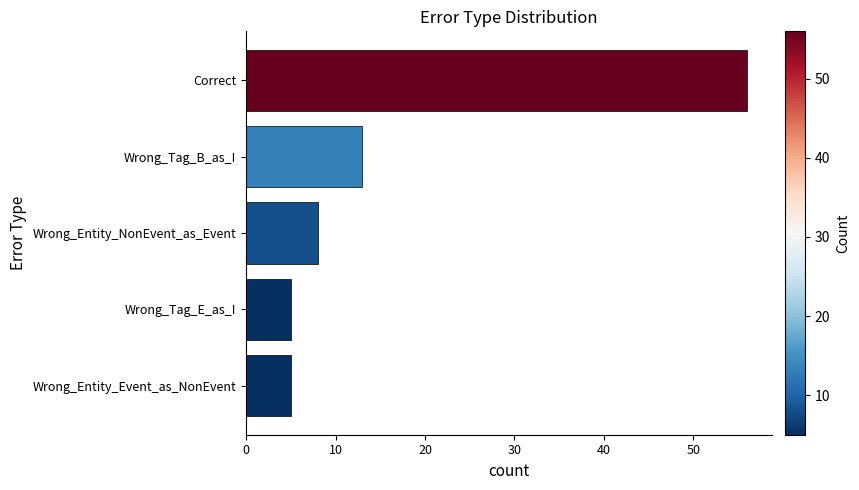

The chart shows a value of 7 at Wrong_Entity_Event_as_NonEvent. True or false?

False